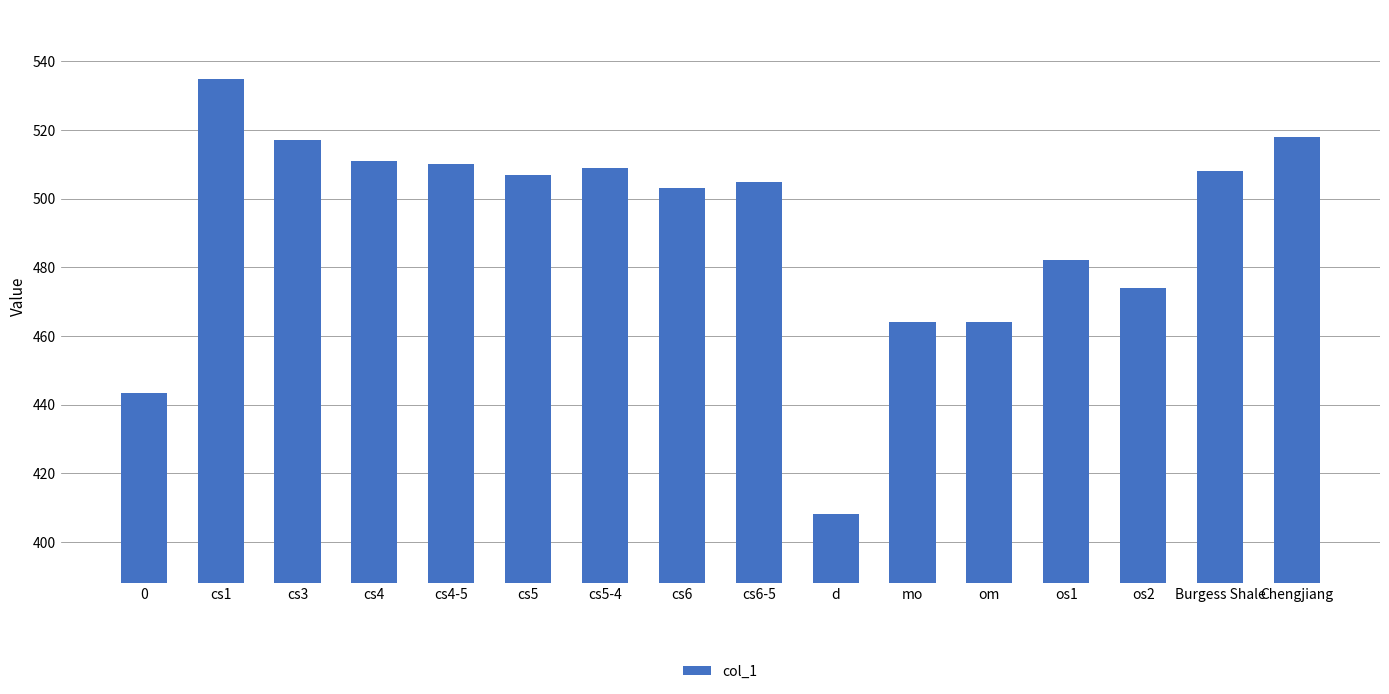

What is the sum of the values at om and 0?

907.3